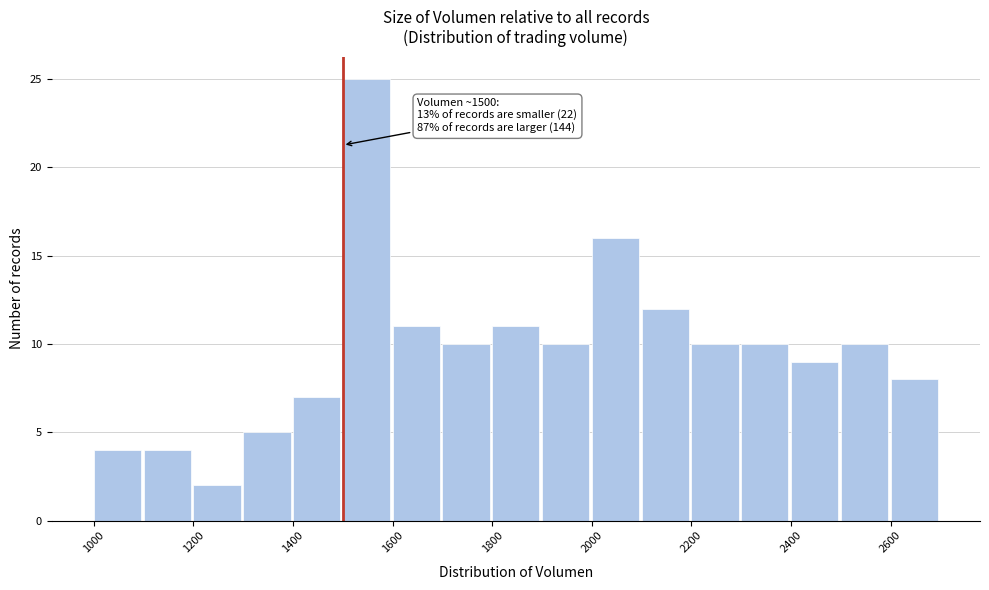

Over which range of the x-axis is the bar tallest?

1500 to 1600